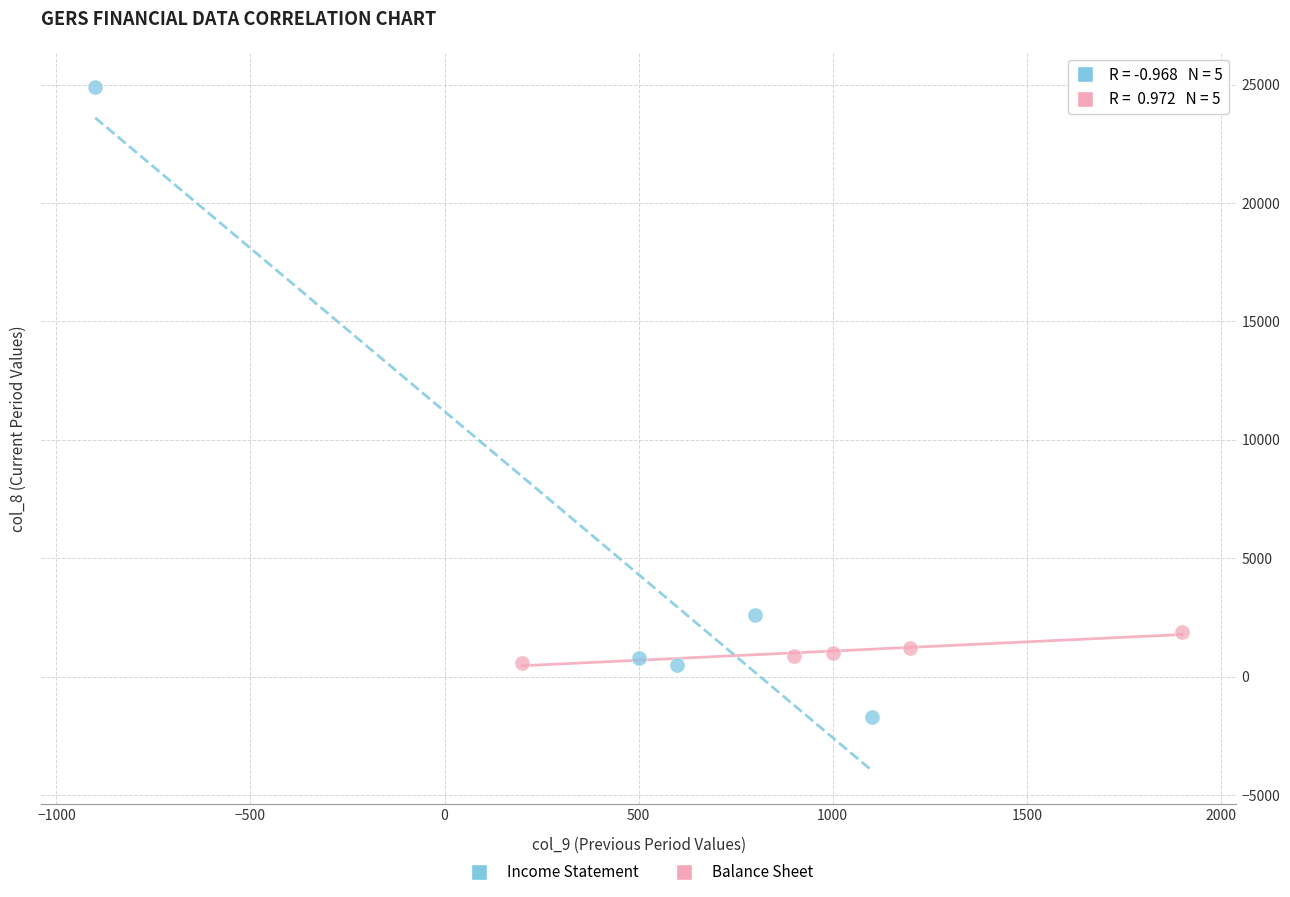

Which series contains the lowest Y value?

Income Statement